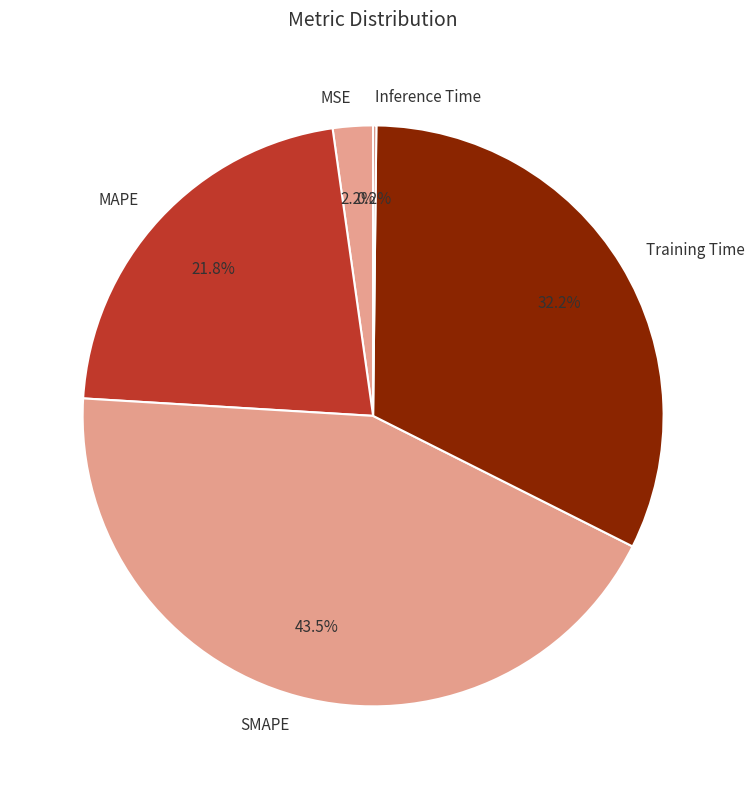

Between MSE and Training Time, which is larger?

Training Time